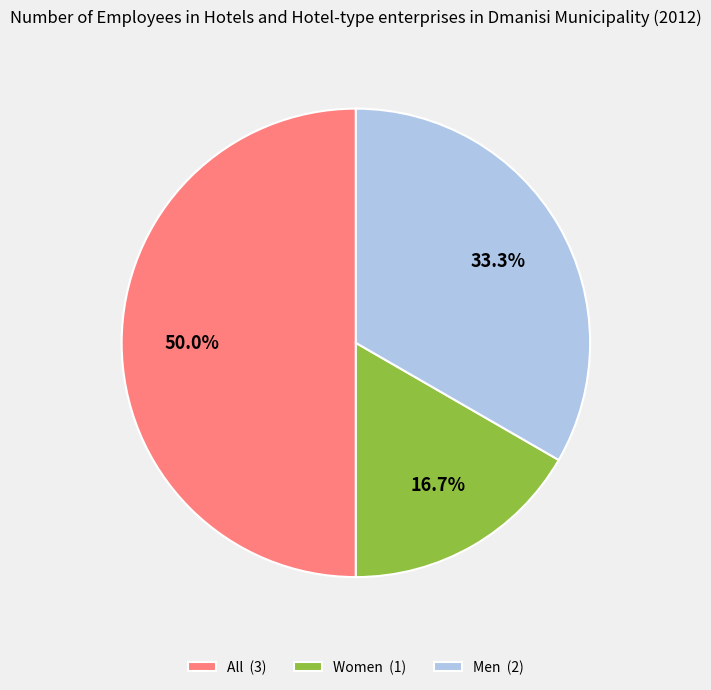

Is it true that Women is 17% of the pie?

True